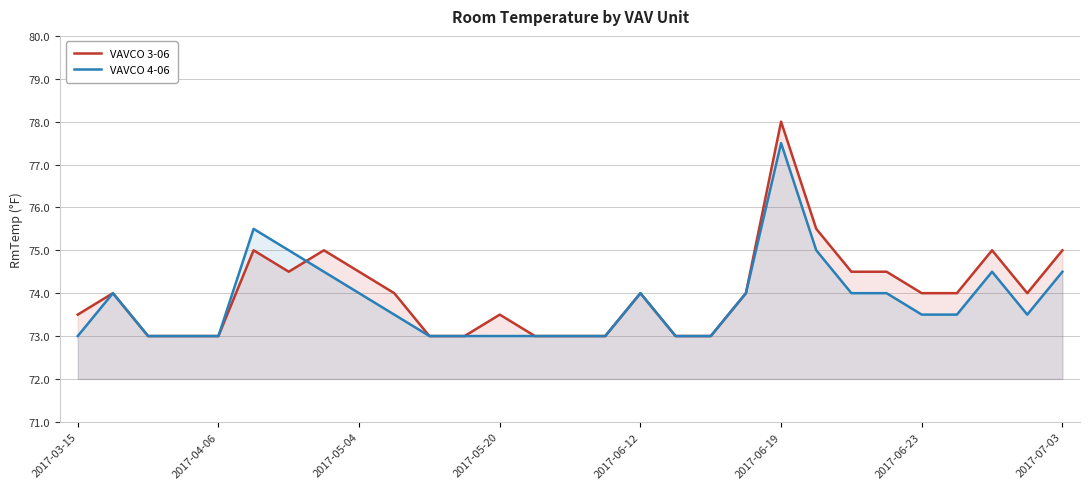

Which category has the highest value across all series?

2017-06-19